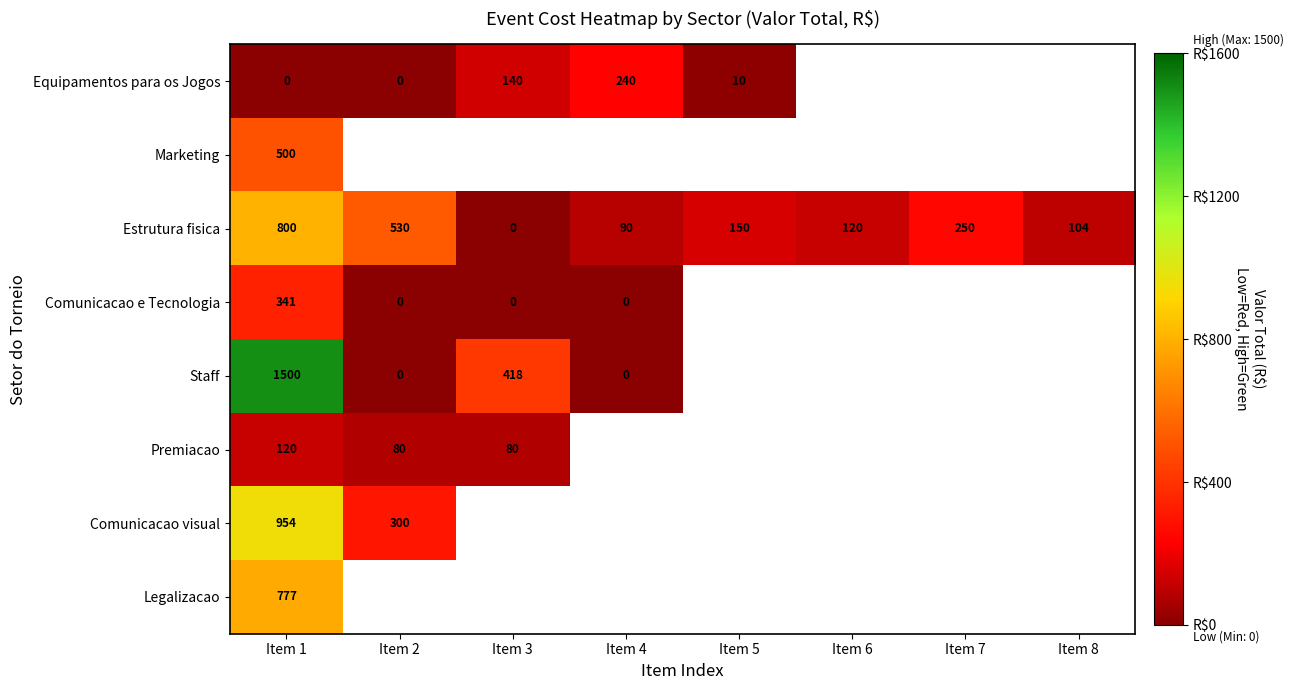

What is the difference between the maximum and minimum values in the Estrutura fisica series?

800